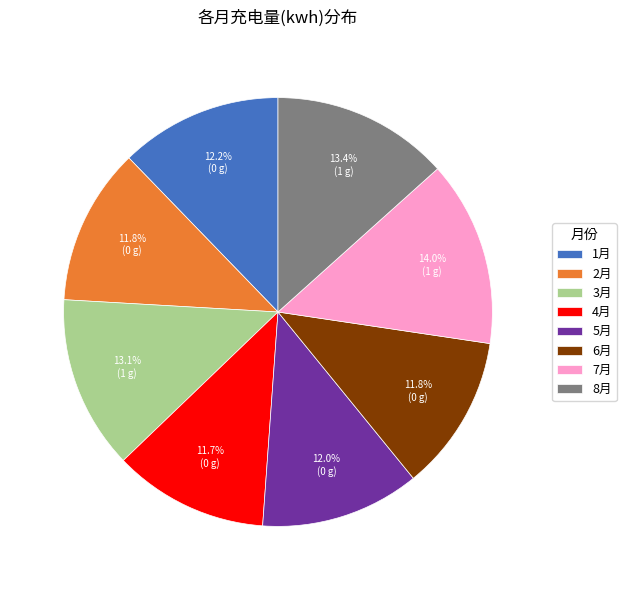

What is the total percentage of 8月 and 5月?

25.4%